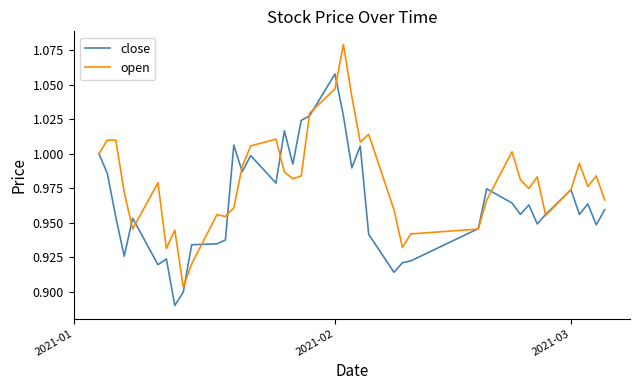

What is the difference between the maximum and second lowest values in the close series?

0.2